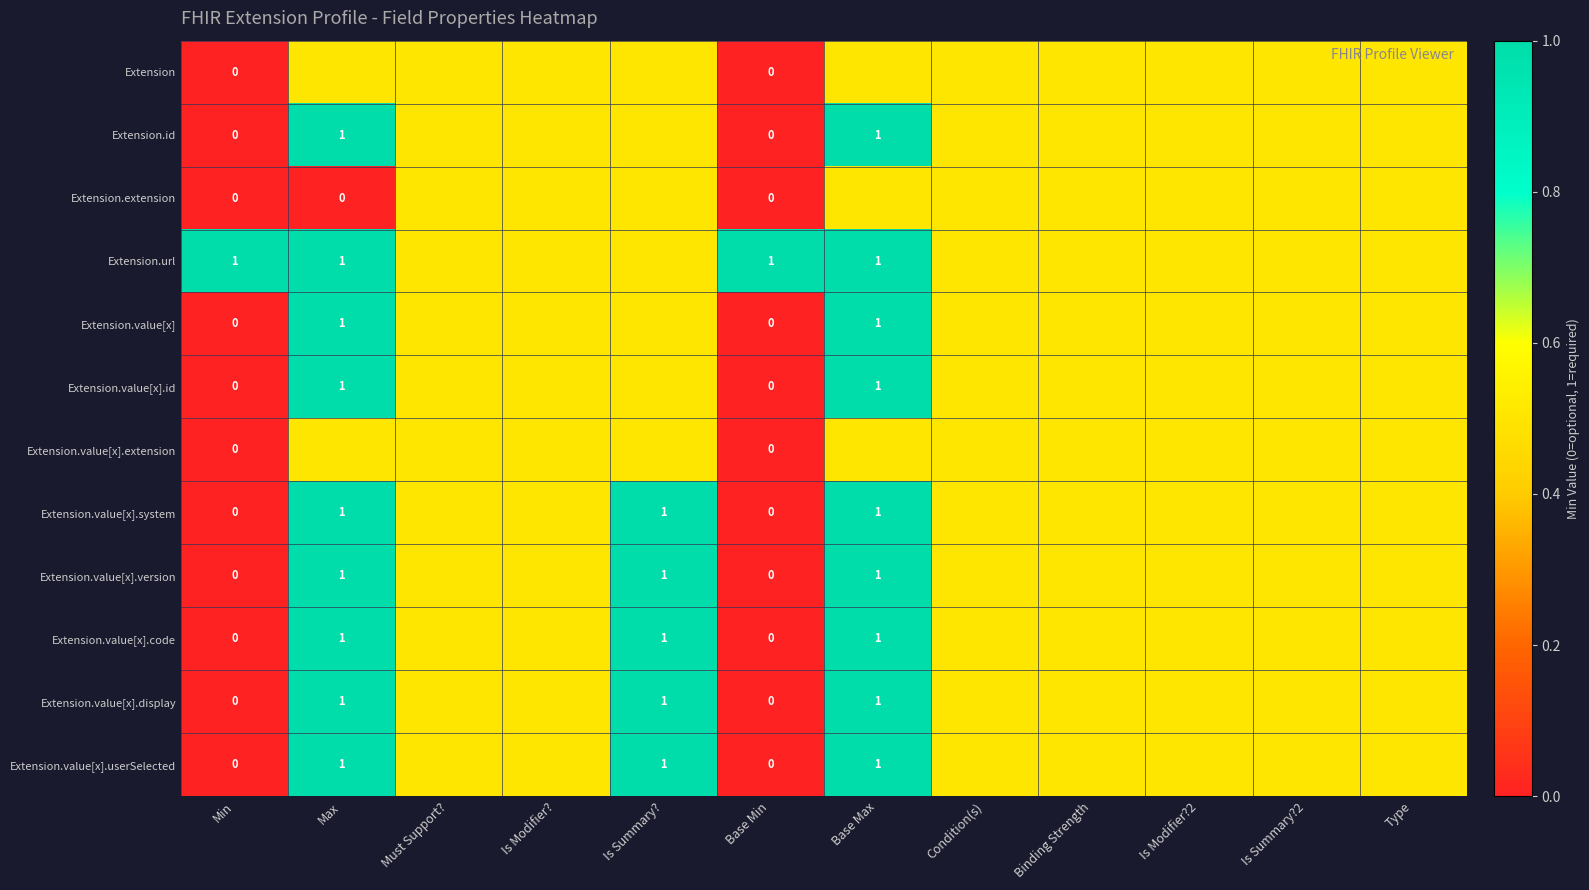

Which label corresponds to the largest value in the chart?

Max